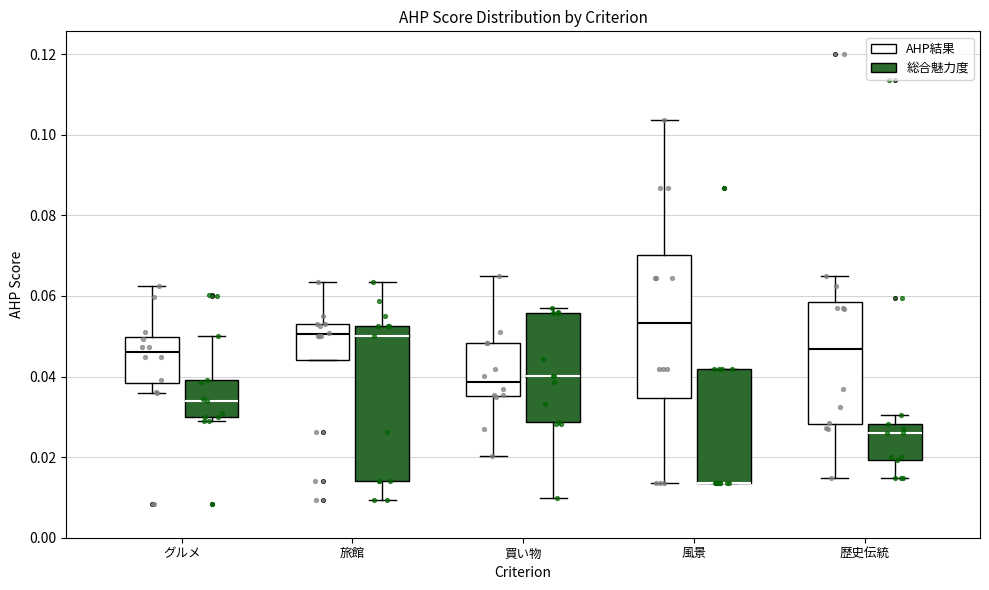

Which box is the tallest, from its lower edge to its upper edge?

旅館 (総合魅力度)